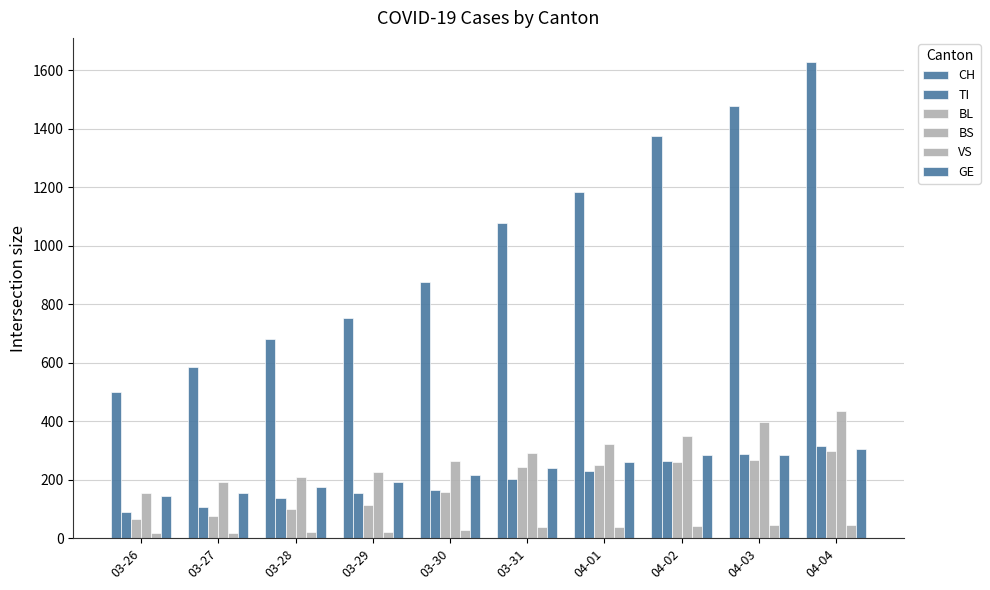

Reading left to right, what are all the values shown in this chart?

CH: 03-26=499	03-27=584	03-28=683	03-29=752	03-30=877	03-31=1079	04-01=1183	04-02=1376	04-03=1479	04-04=1630
TI: 03-26=91	03-27=107	03-28=136	03-29=155	03-30=165	03-31=202	04-01=229	04-02=263	04-03=287	04-04=314
BL: 03-26=65	03-27=76	03-28=100	03-29=115	03-30=158	03-31=242	04-01=249	04-02=262	04-03=266	04-04=298
BS: 03-26=155	03-27=191	03-28=211	03-29=228	03-30=263	03-31=292	04-01=323	04-02=350	04-03=397	04-04=434
VS: 03-26=18	03-27=18	03-28=21	03-29=21	03-30=29	03-31=39	04-01=40	04-02=41	04-03=44	04-04=46
GE: 03-26=144	03-27=153	03-28=175	03-29=193	03-30=216	03-31=241	04-01=260	04-02=283	04-03=284	04-04=305